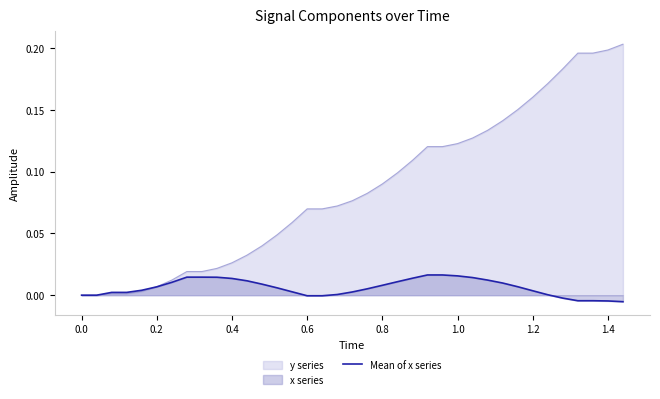

Which series has the largest total across all categories?

y series